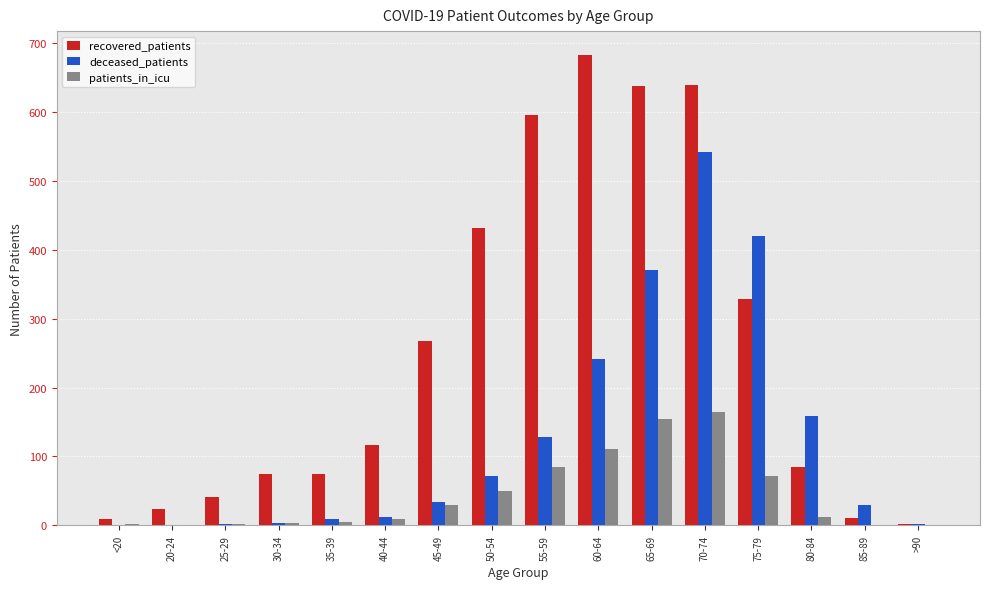

True or false: recovered_patients has a value of 683 at 60-64.

True